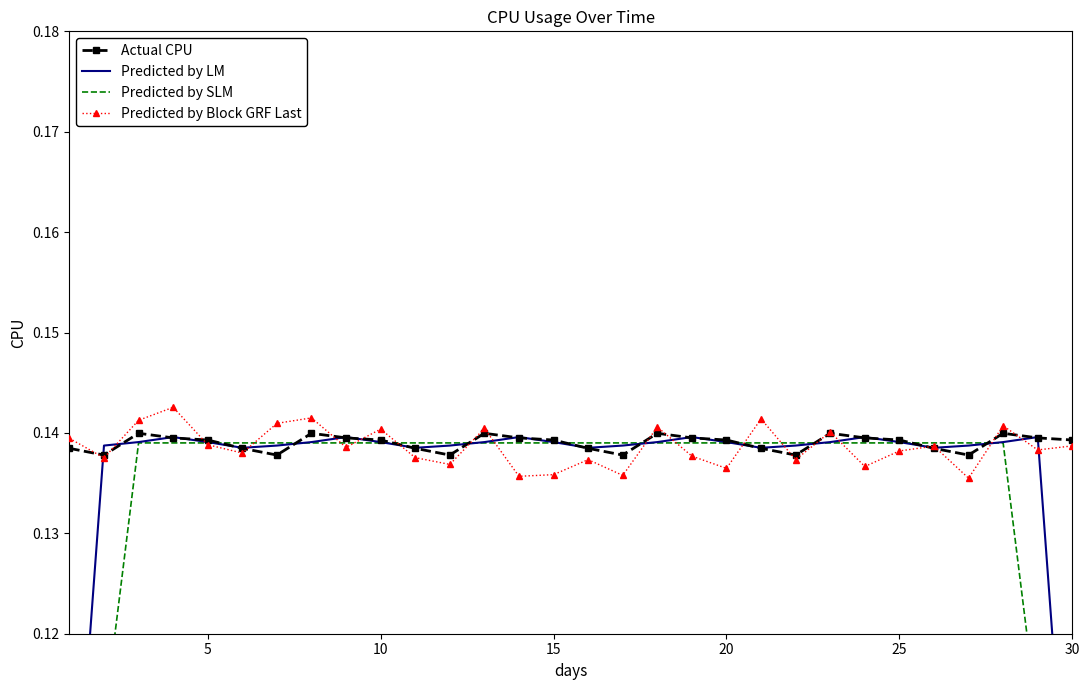

How many Predicted by Block GRF Last values are between 0 and 1?

30